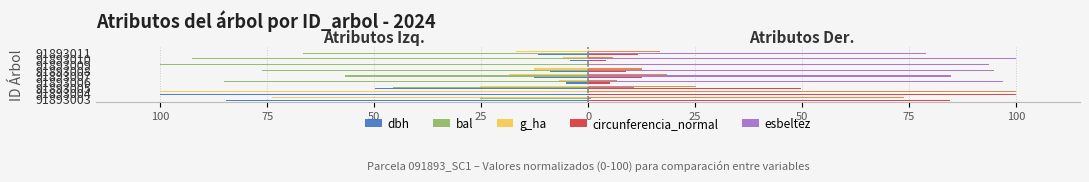

Is the value of circunferencia_normal at 91893011 greater than the value of g_ha at 91893006?

Yes